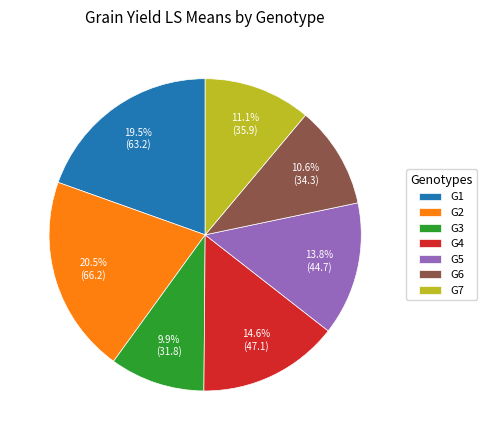

Between G2 and G7, which is larger?

G2